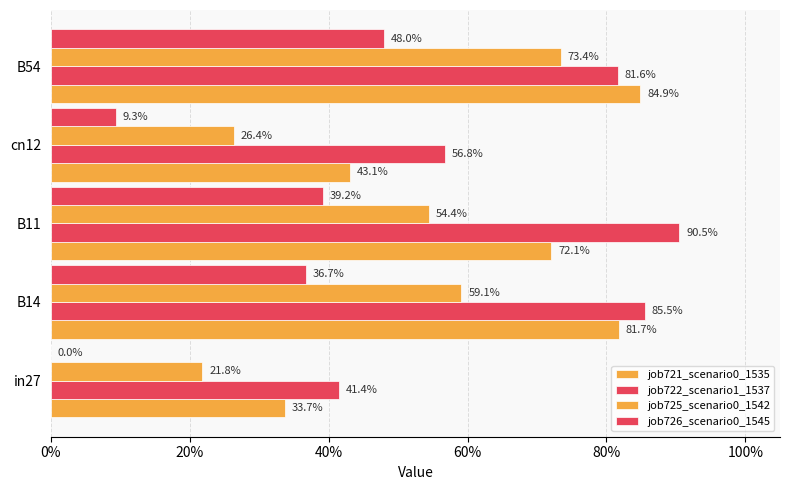

Rank the series by their average value, from lowest to highest.

job726_scenario0_1545, job725_scenario0_1542, job721_scenario0_1535, job722_scenario1_1537